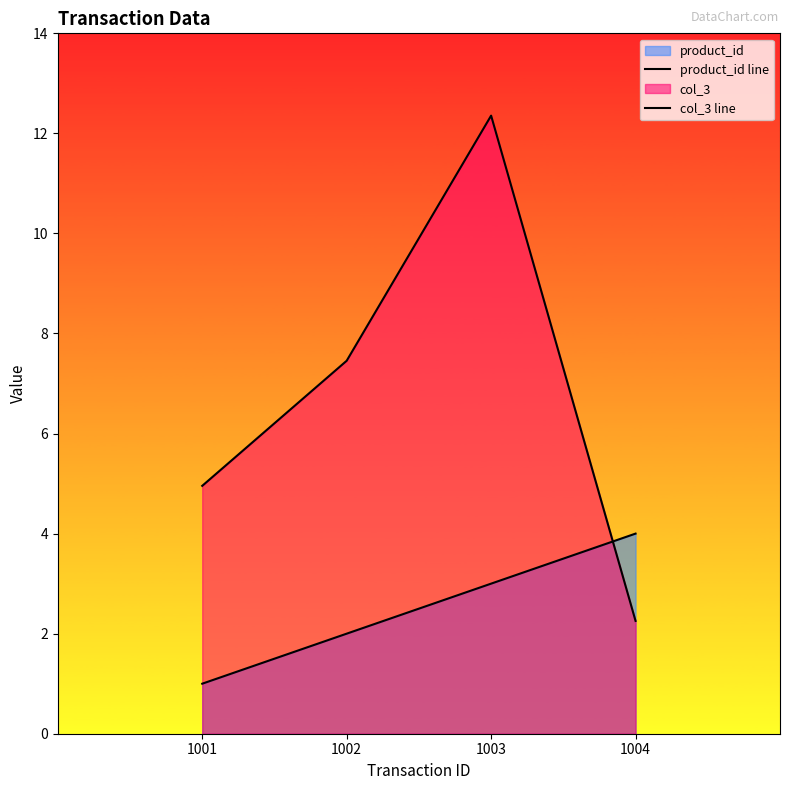

Reading right to left, transcribe all the data shown in this chart.

product_id line: 1004=4.0	1003=3.0	1002=2.0	1001=1.0
col_3 line: 1004=2.3	1003=12.4	1002=7.5	1001=5.0